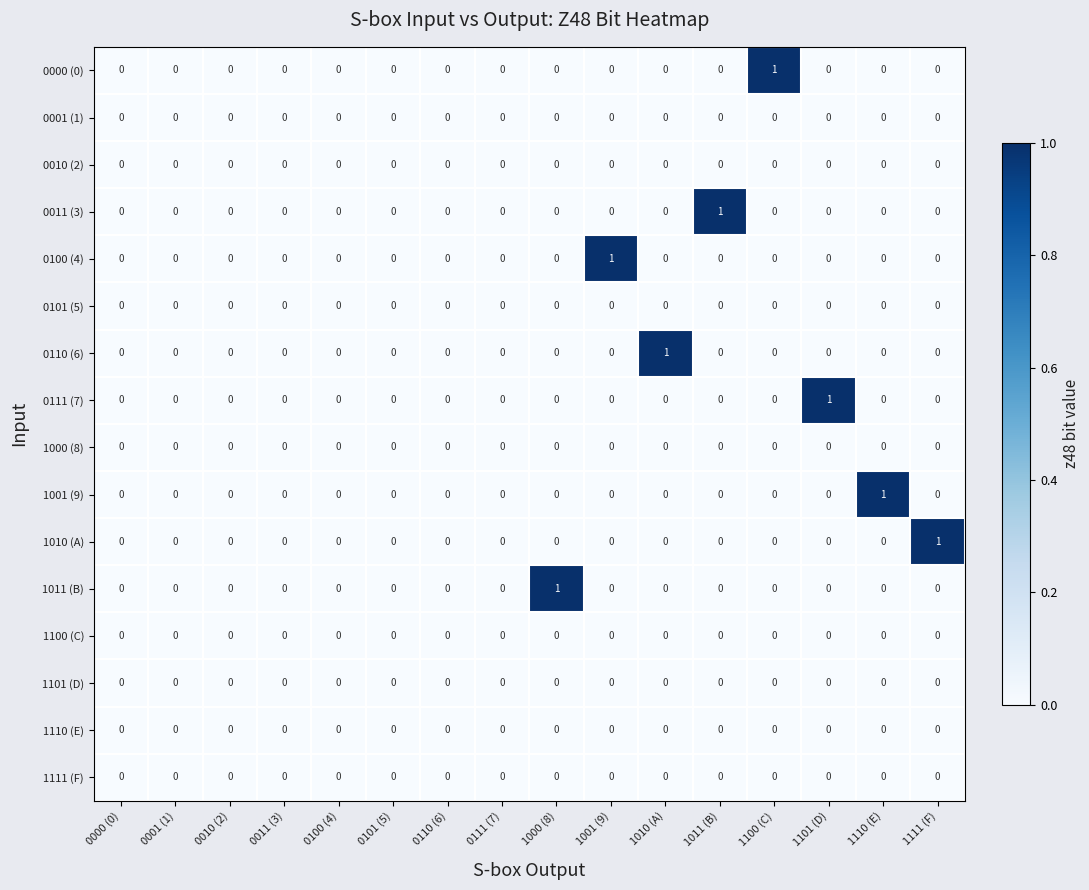

True or false: 0011 (3) has a value of 0 at 1010 (A).

True